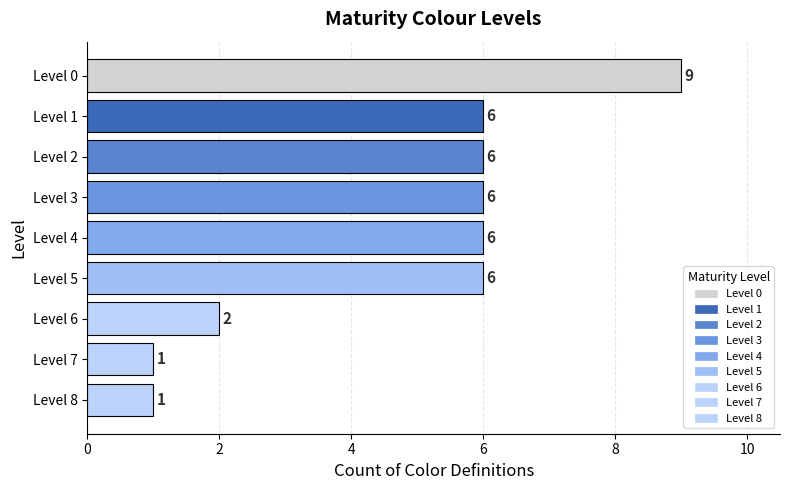

How many bars are there in total?

9